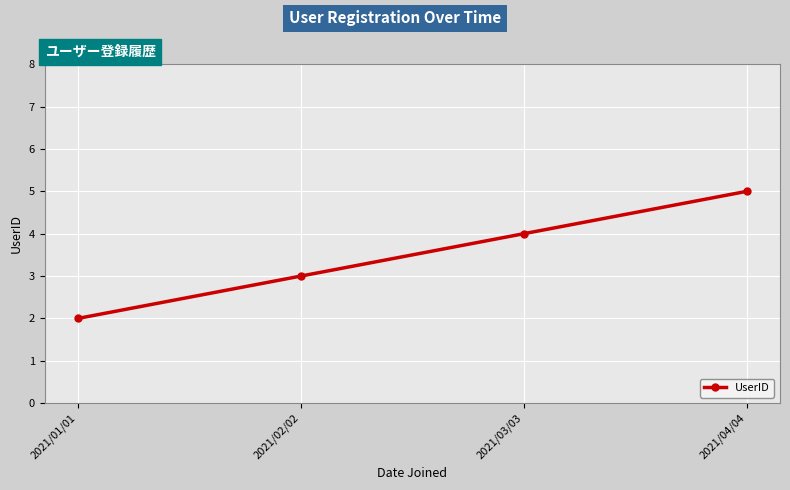

Is this an area chart (filled region under the line)?

No